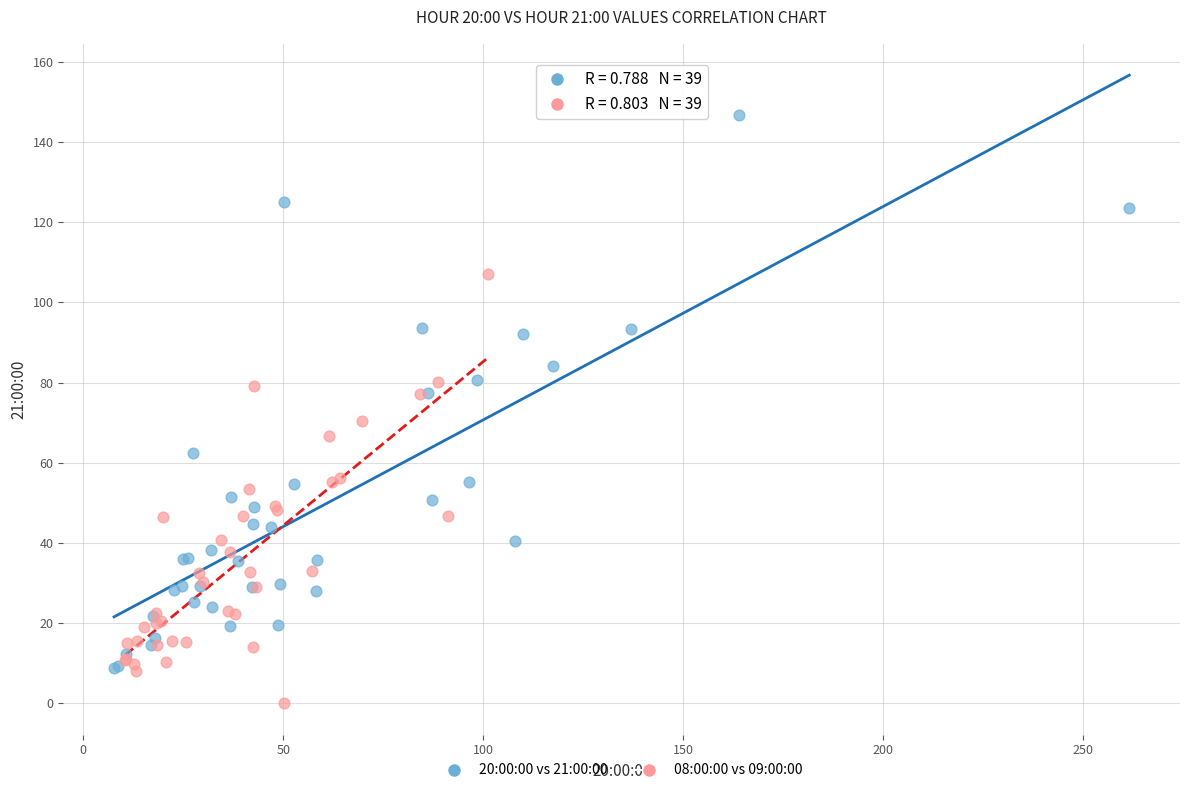

Which series has the largest Y range (max minus min)?

20:00:00 vs 21:00:00